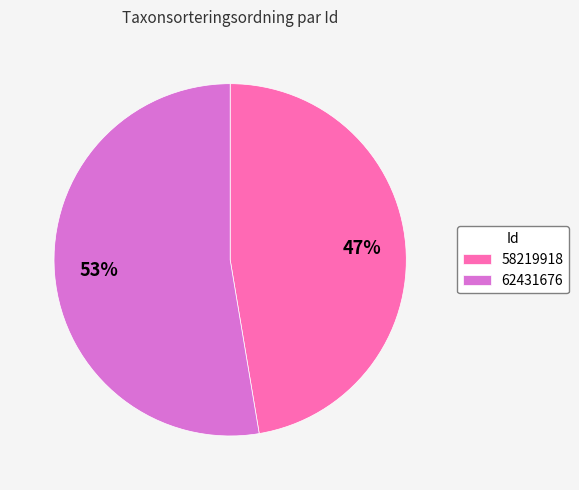

True or false: 62431676 accounts for 39% of the total.

False